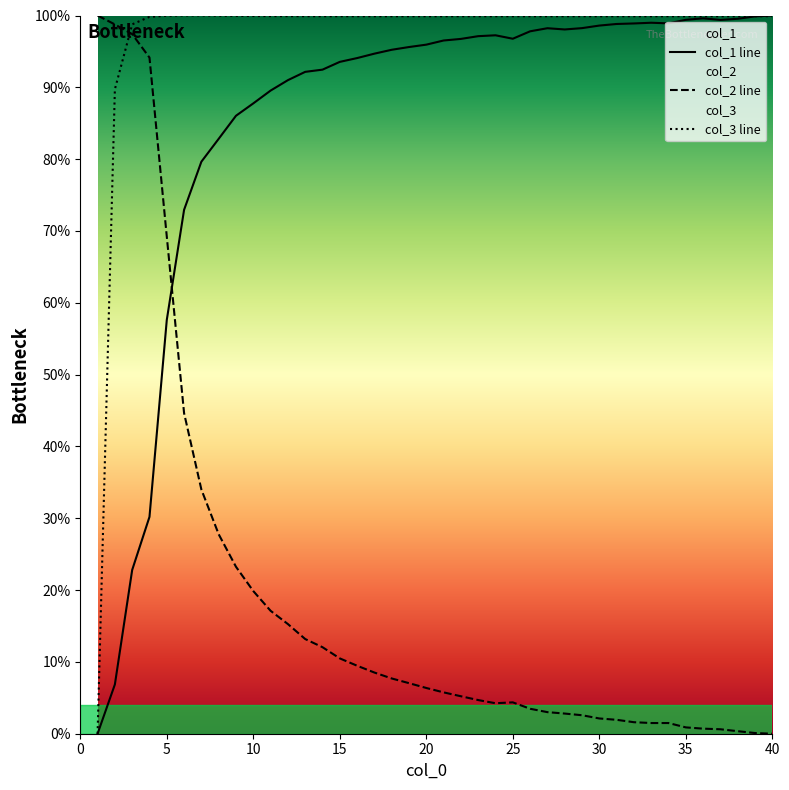

Which has a higher value, 15 or 9?

15